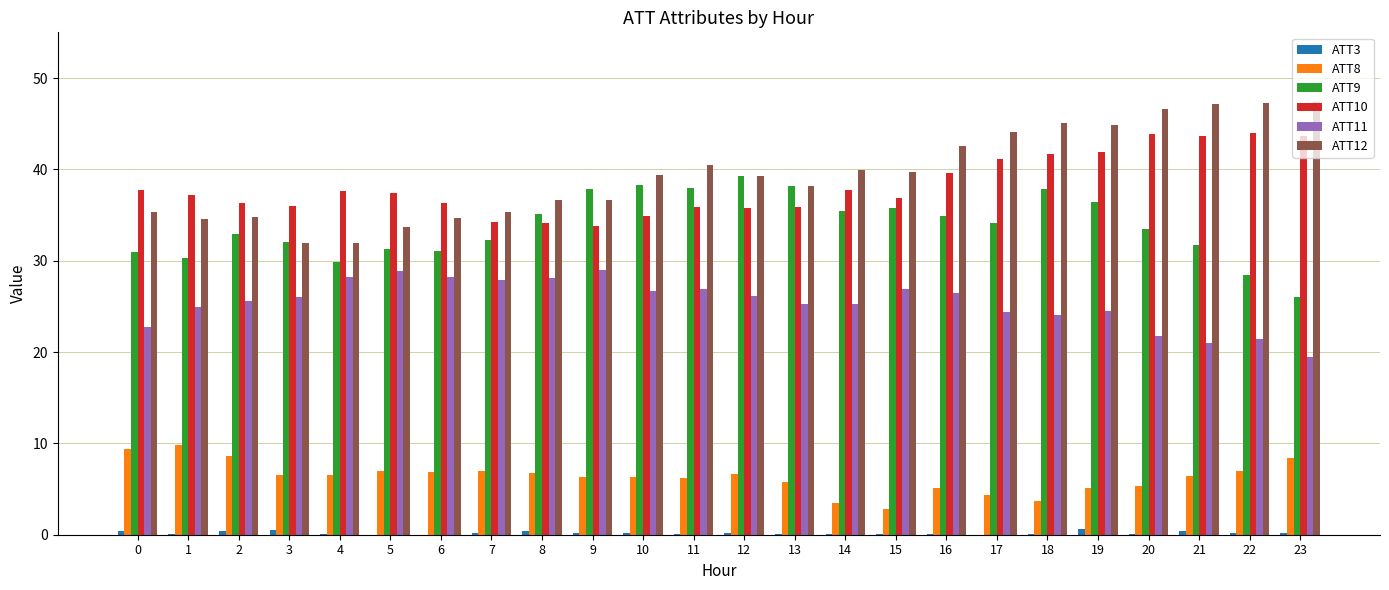

Is the value of ATT8 at 20 greater than the value of ATT12 at 3?

No